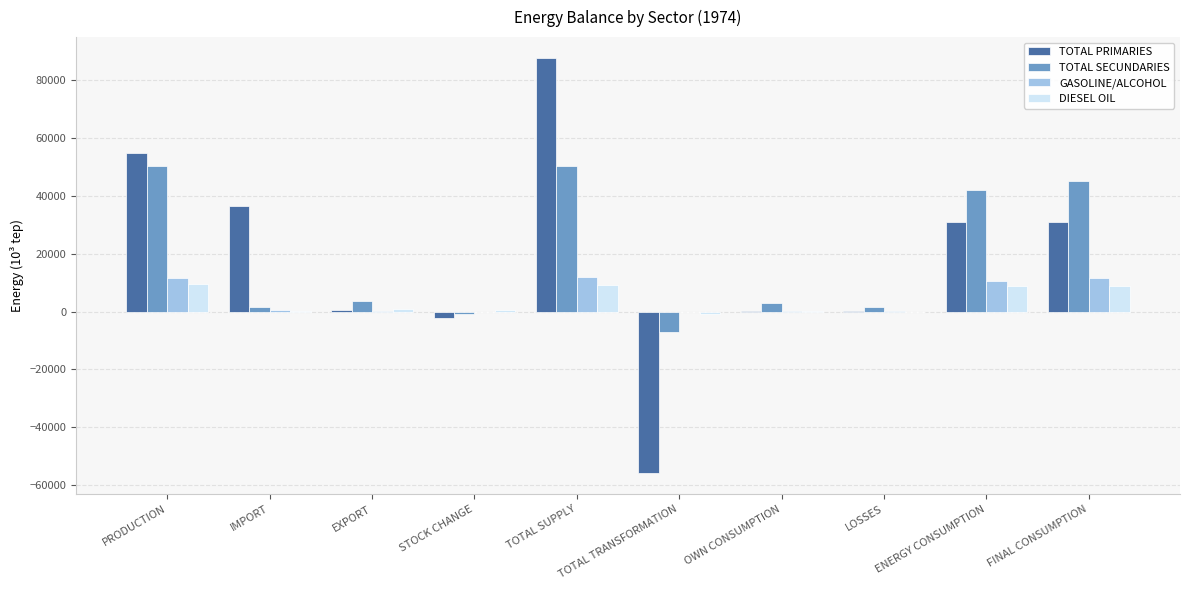

Which series changed the most between PRODUCTION and IMPORT?

TOTAL SECUNDARIES